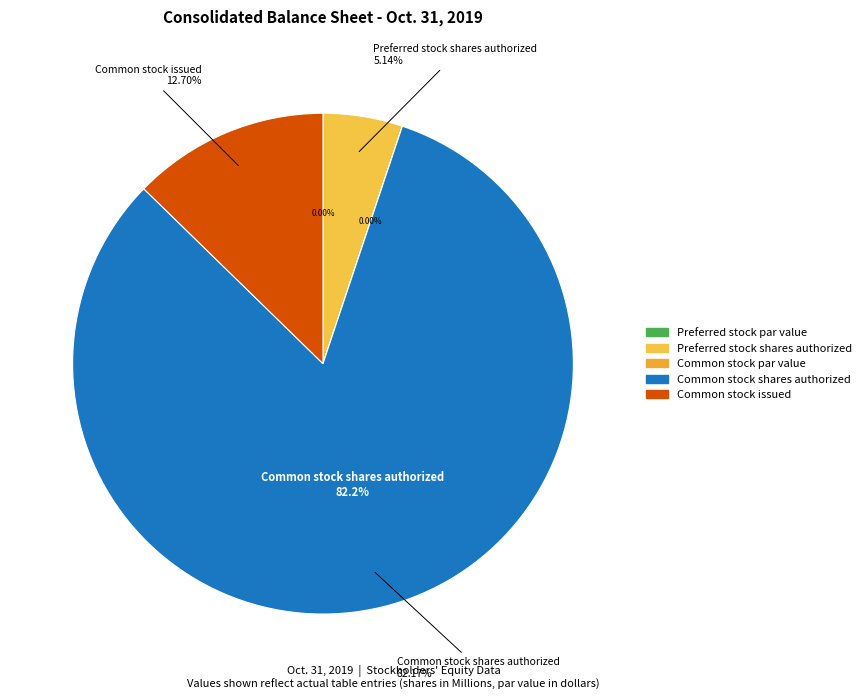

Count the number of slices in the pie.

5